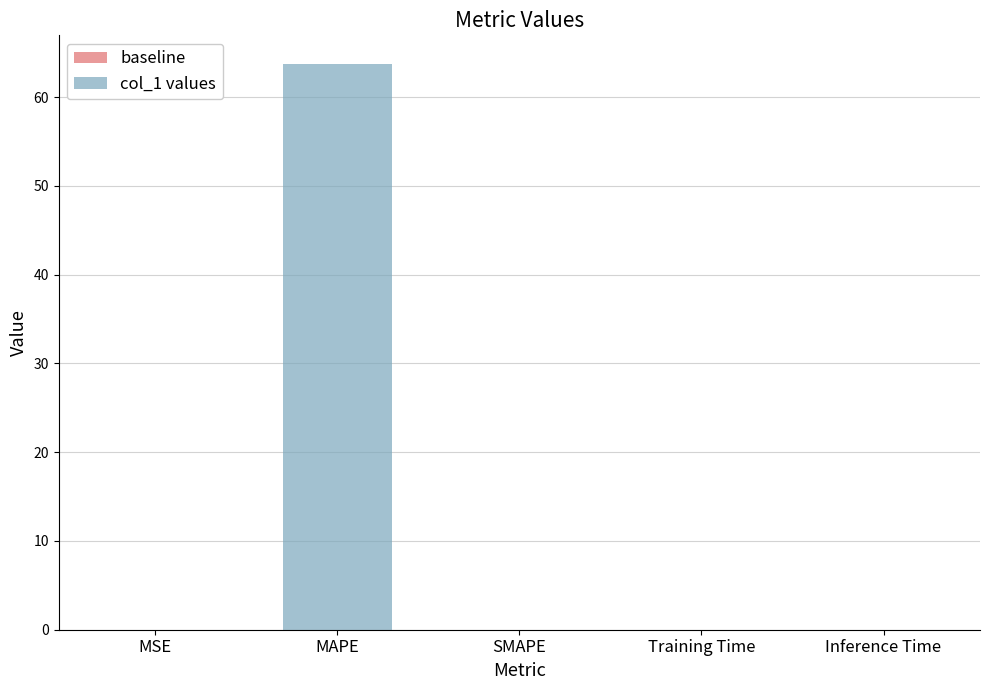

How many series are shown in this chart?

1